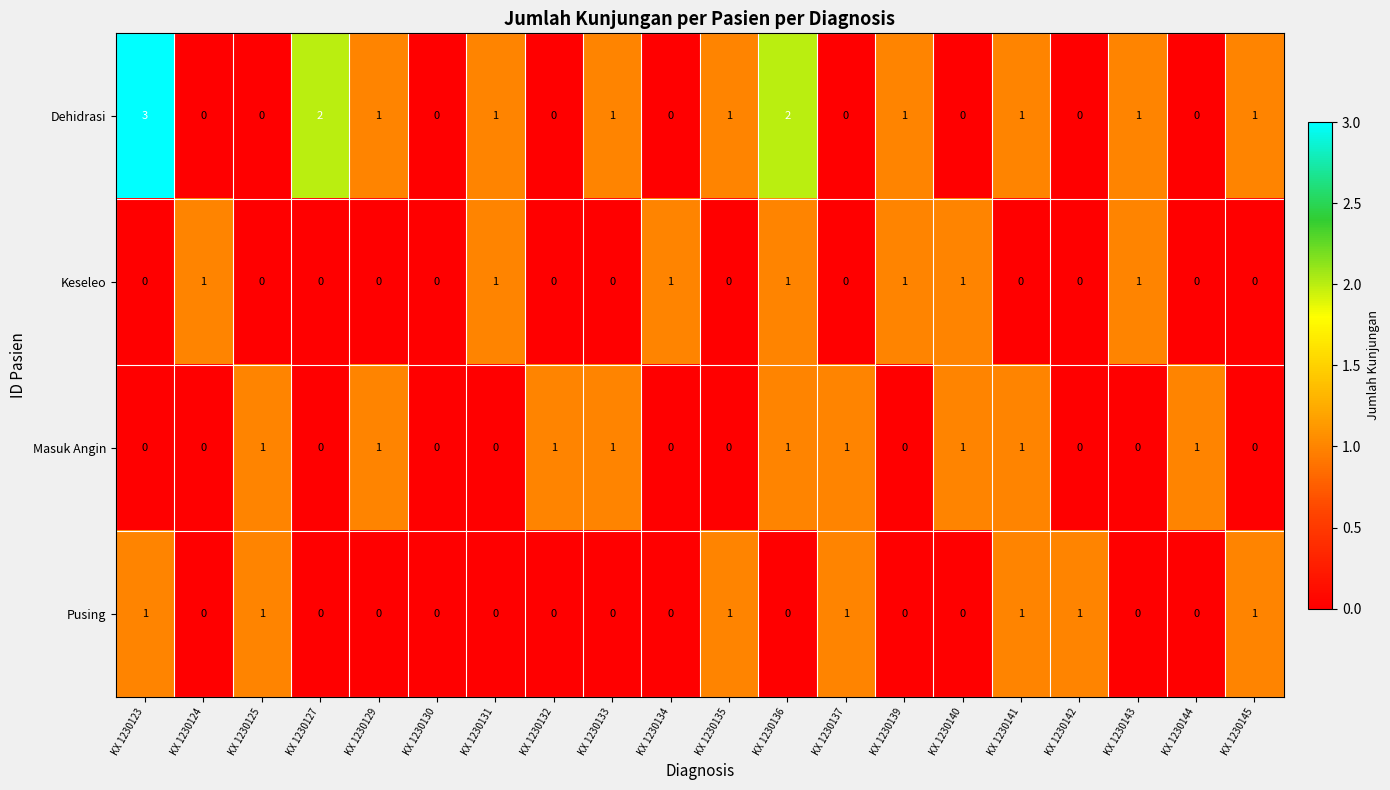

What is the spread (max minus min) of values at KX 1230140?

1